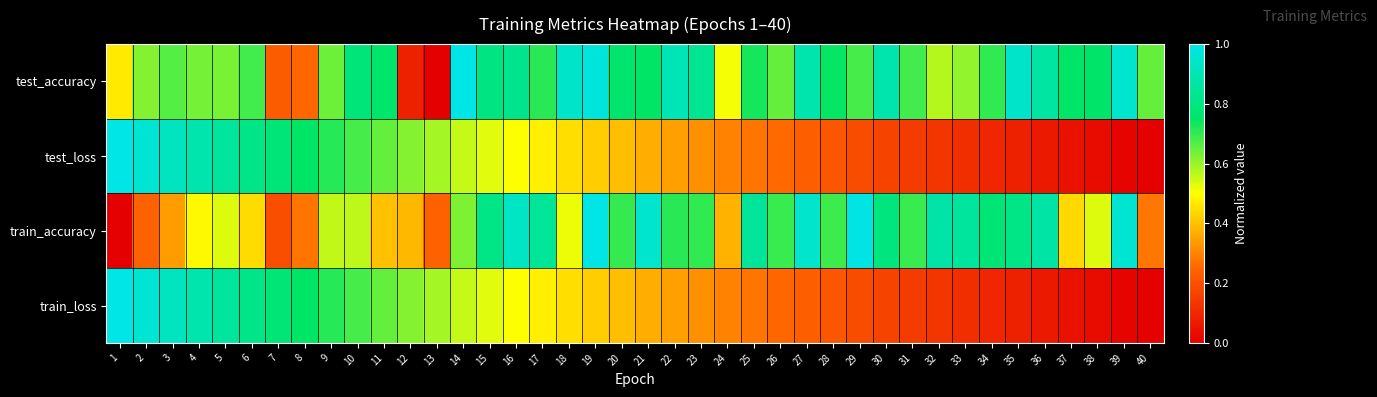

Which label corresponds to the largest value in the chart?

14